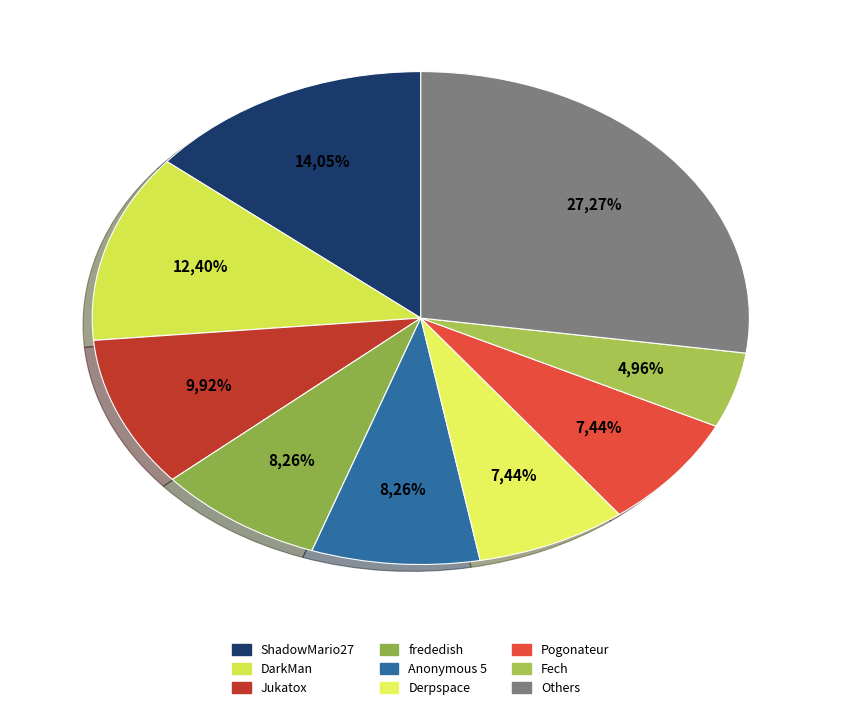

Is there any slice that represents more than half of the pie?

No